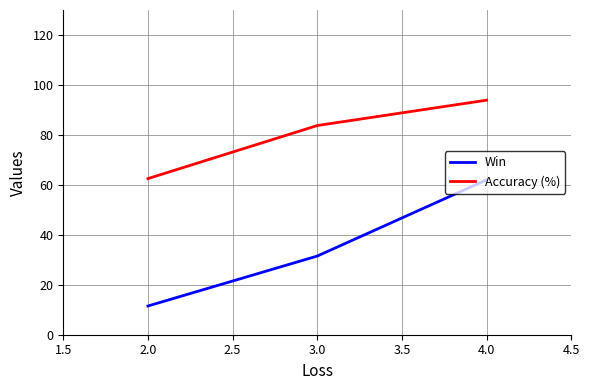

What is the difference between the maximum and minimum values in the Win series?

50.5